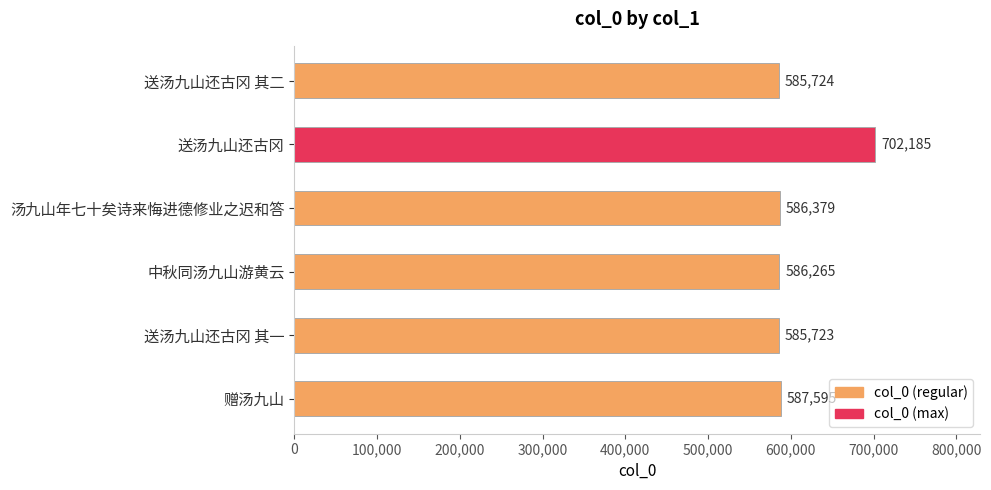

What is the average value?

605645